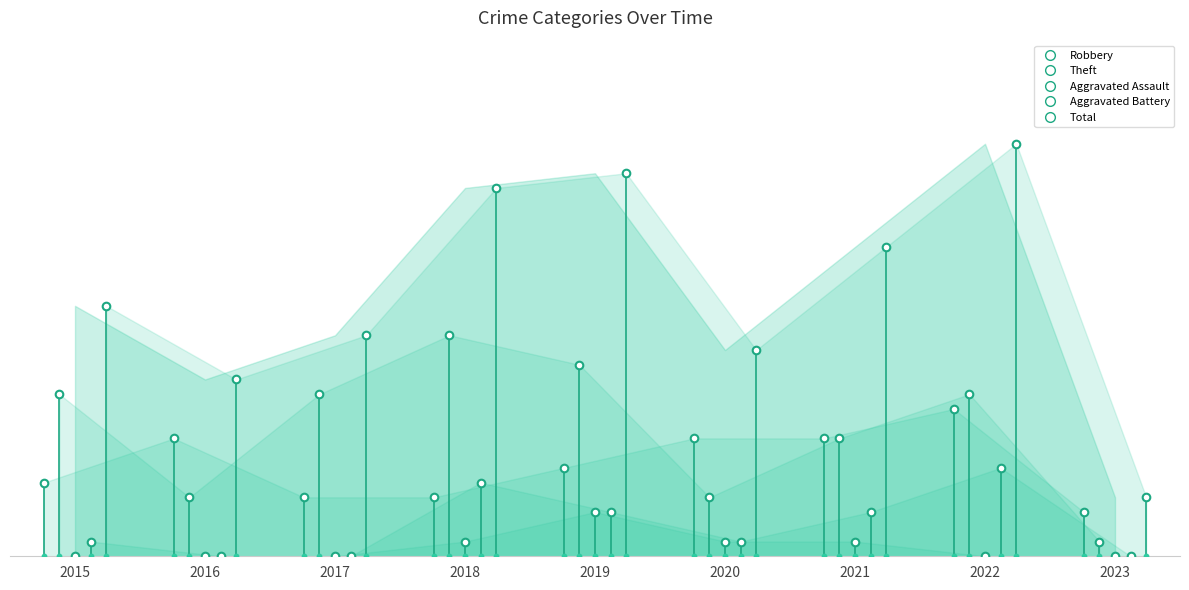

Which series has the largest total across all categories?

Total